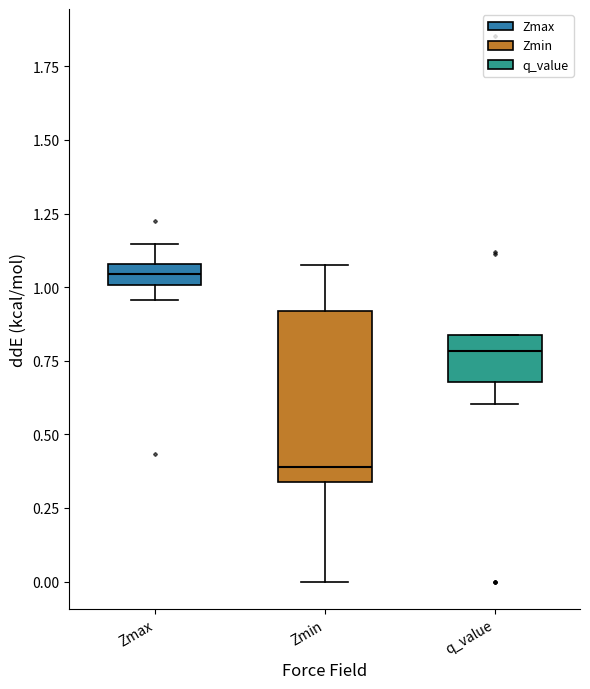

Which box is the tallest, from its lower edge to its upper edge?

Zmin